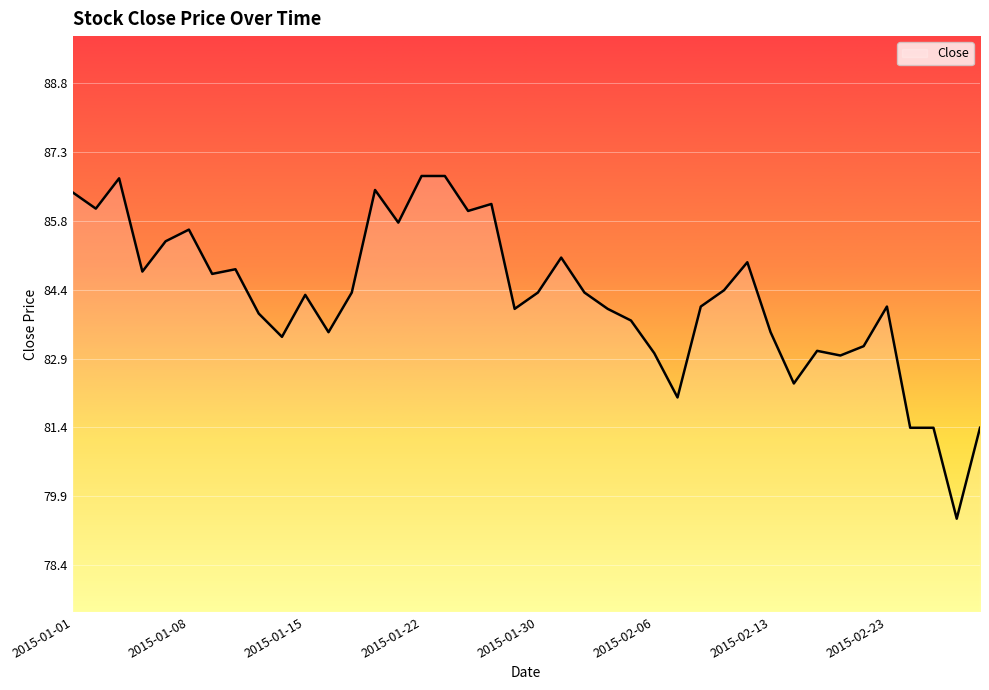

What is the maximum value shown in the chart?

86.8